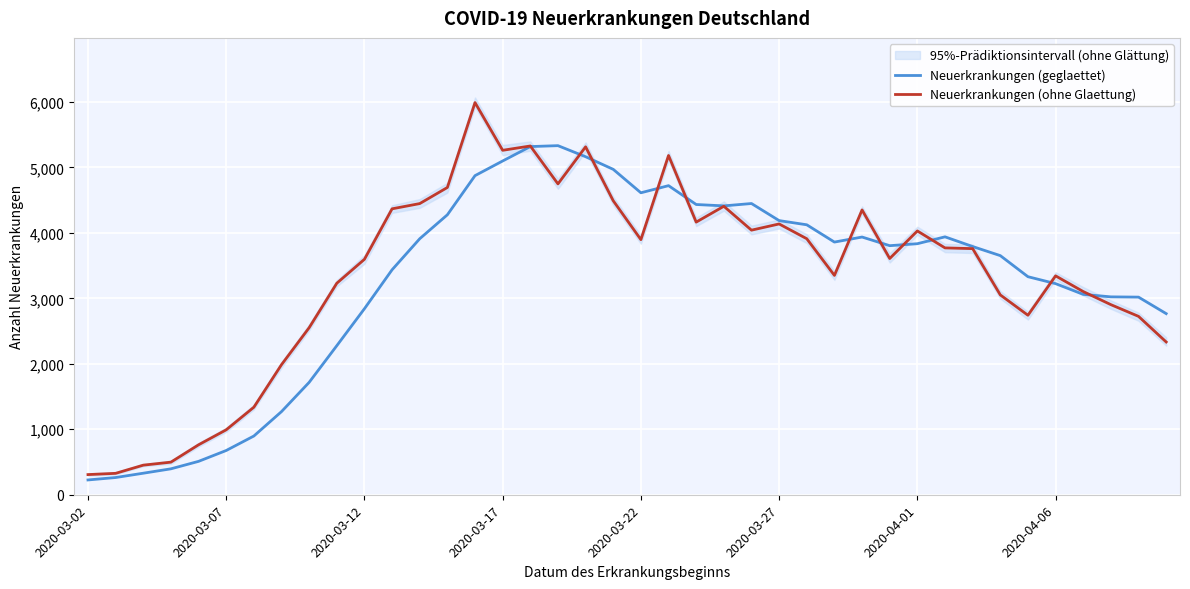

True or false: Neuerkrankungen (geglaettet) has more than 1 interior local peaks.

True